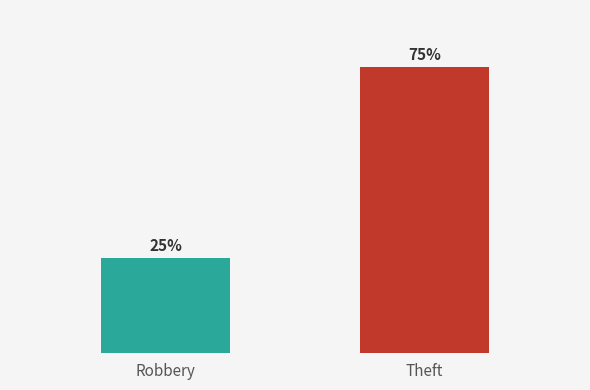

Which label corresponds to the smallest value in the chart?

Robbery